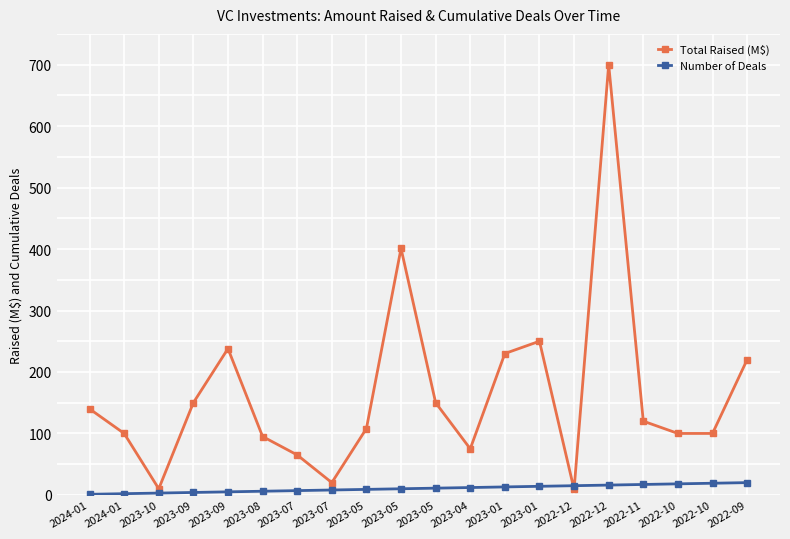

At which label is Number of Deals closest to 10?

2023-05